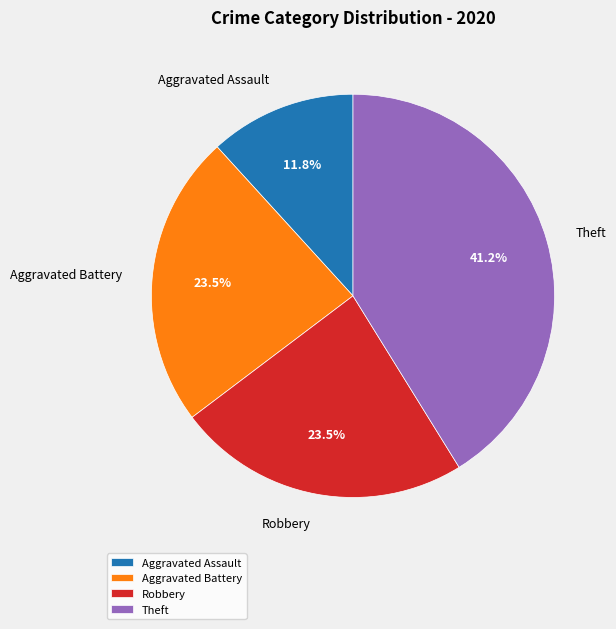

To the nearest percent, what is the difference between the largest and smallest slice percentages?

29%